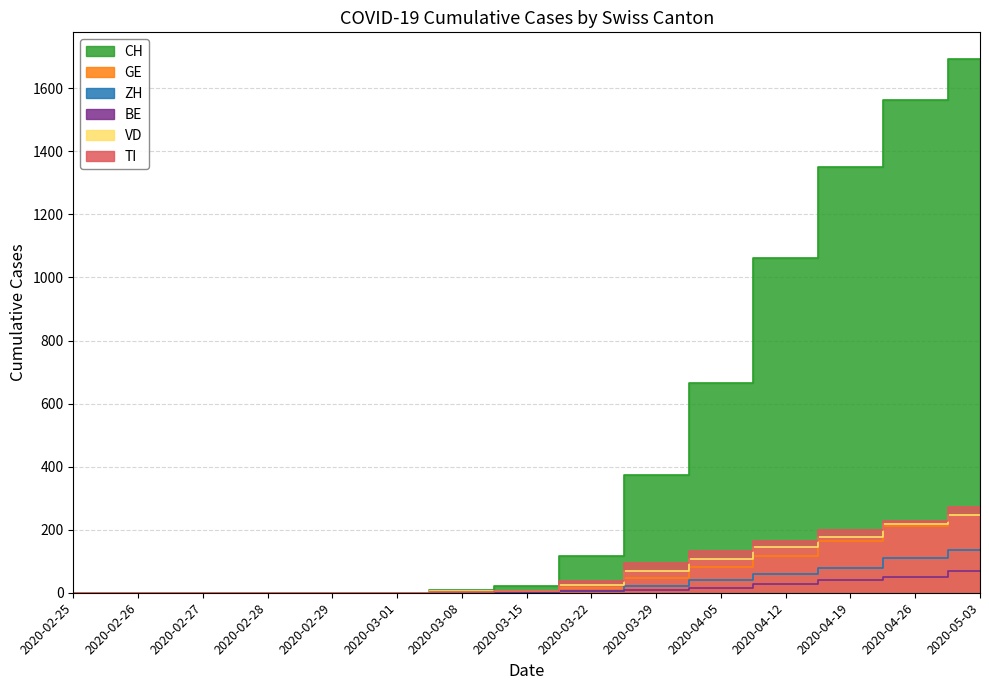

The GE series shows 427 at 2020-05-24. True or false?

False